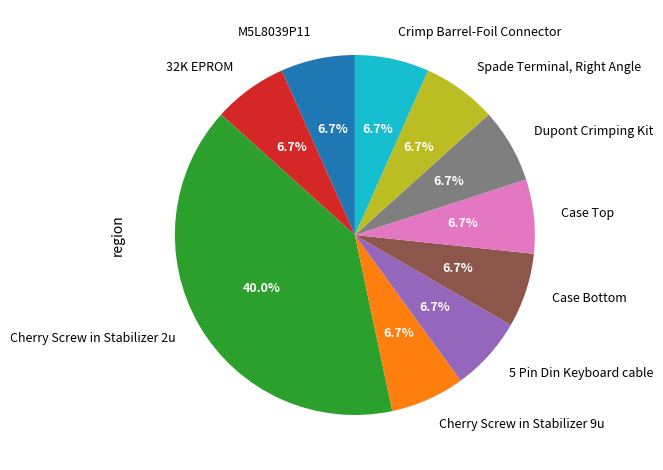

Is Cherry Screw in Stabilizer 2u the majority of the pie?

No